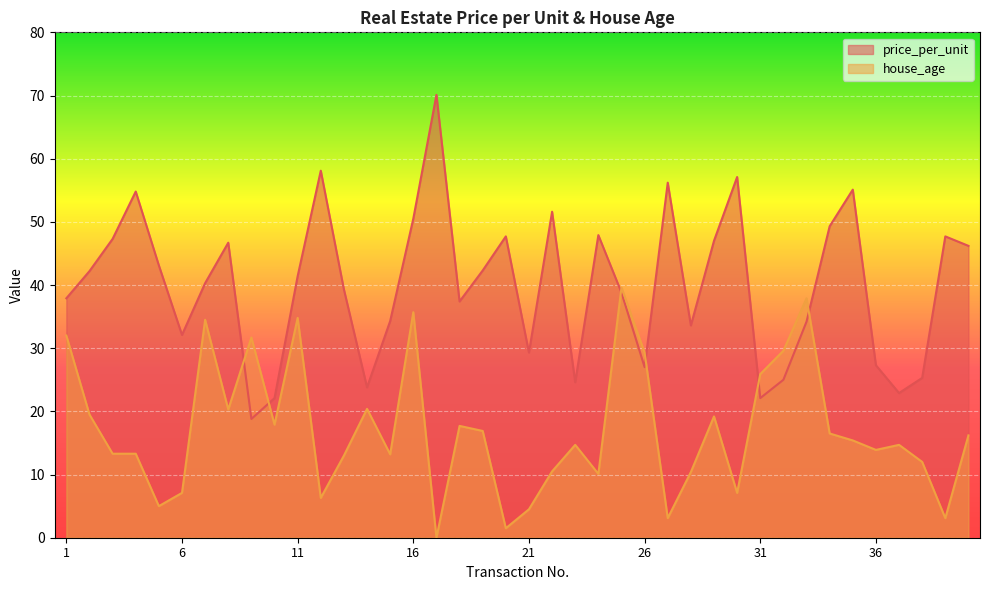

List the series in order of their peak value, lowest first.

house_age, price_per_unit